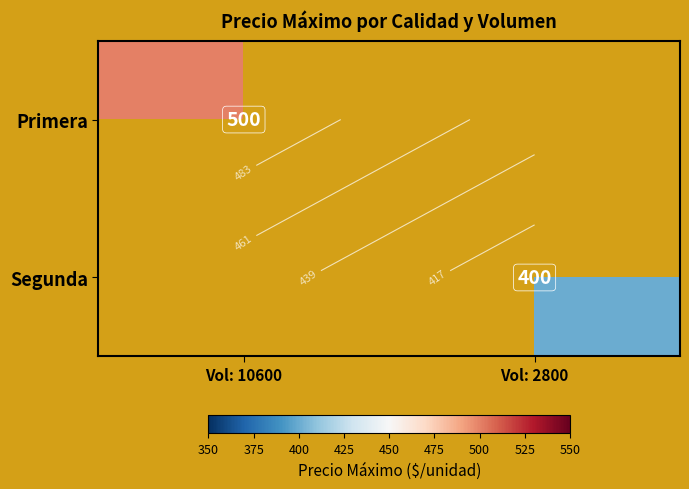

Rank the categories by Segunda value from lowest to highest.

Vol: 10600, Vol: 2800